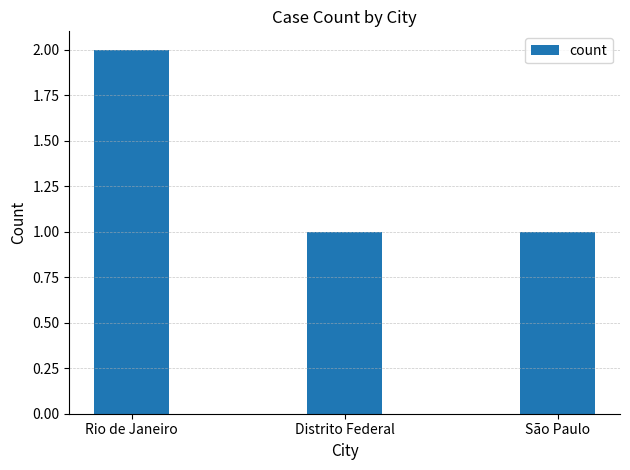

What is the difference between the maximum and minimum values?

1